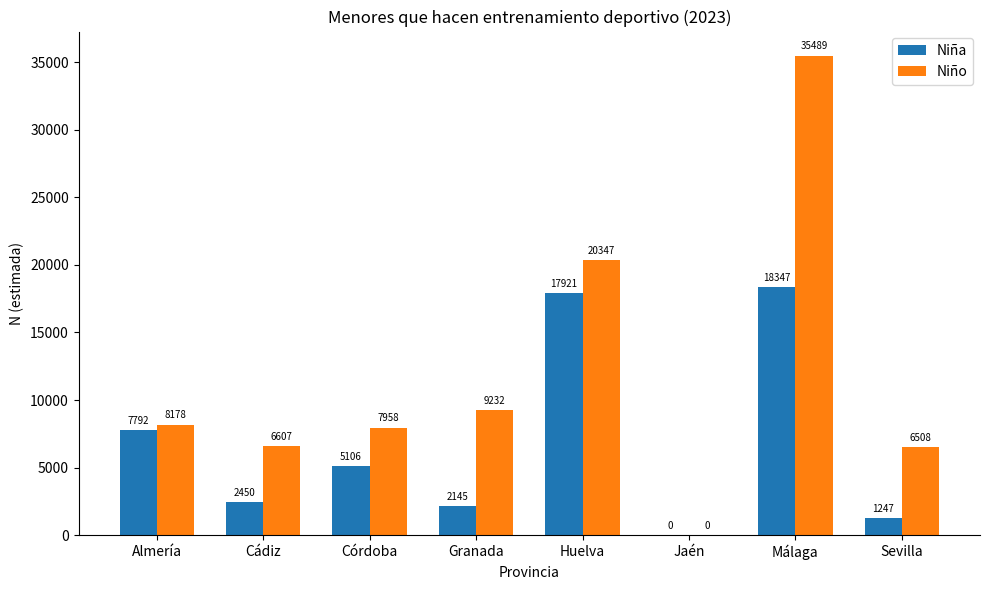

What are all the series names shown in the legend?

Niña, Niño